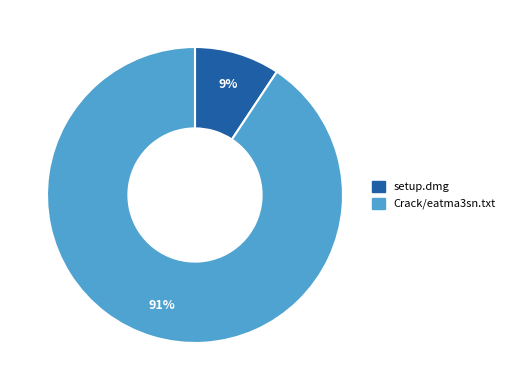

Count the number of slices in the pie.

2